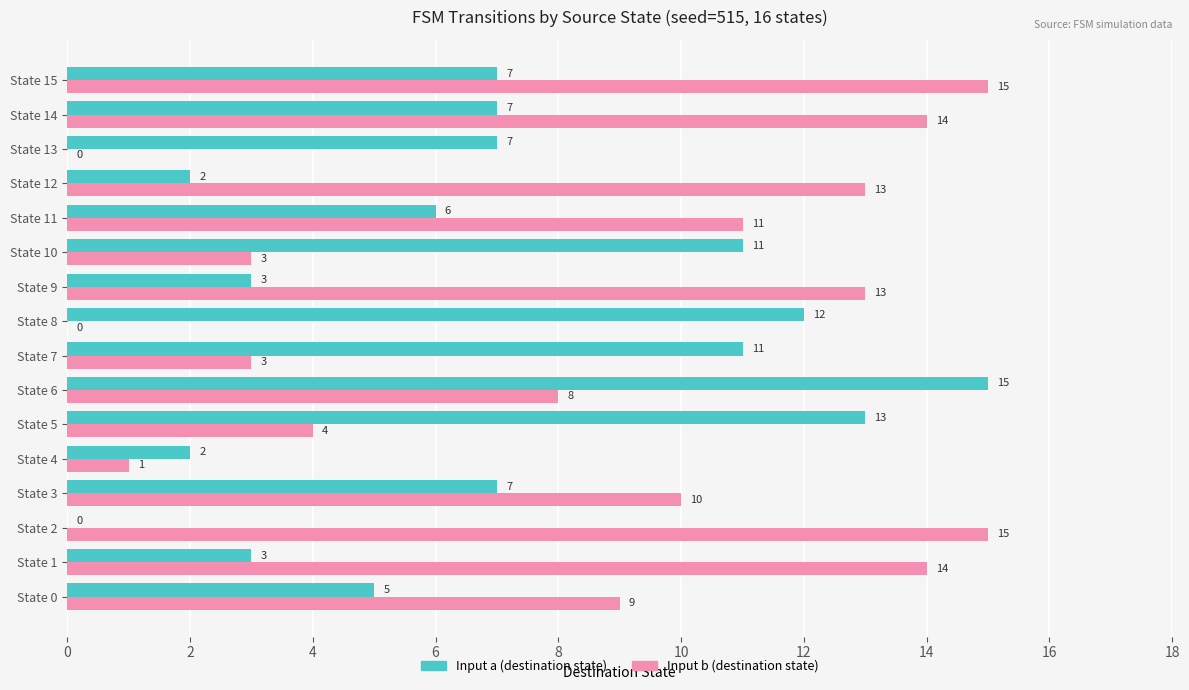

The Input a (destination state) series shows -9 at State 2. True or false?

False